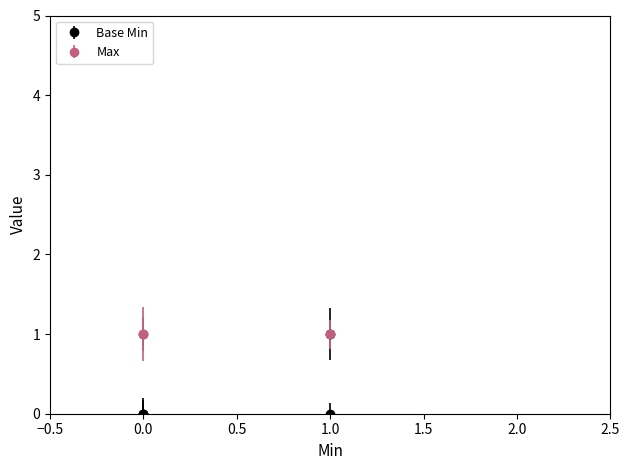

What is the difference between the values at 1 and 1?

1